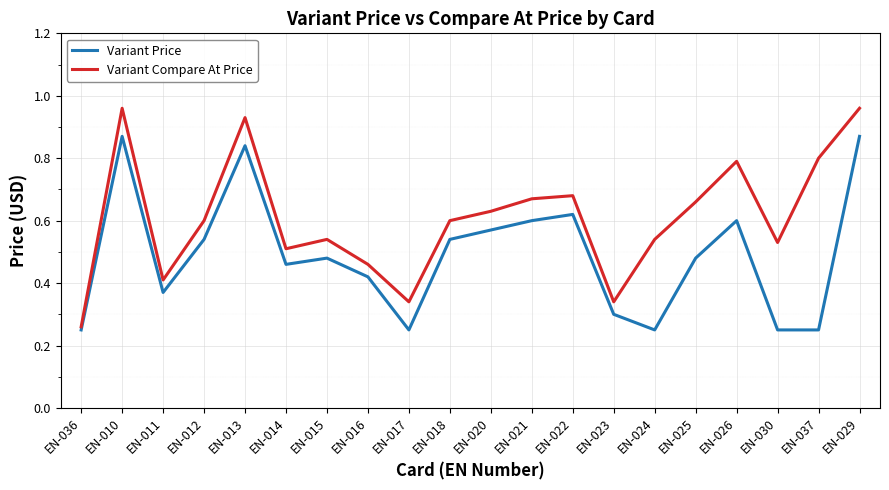

Which series has the widest spread of values?

Variant Compare At Price